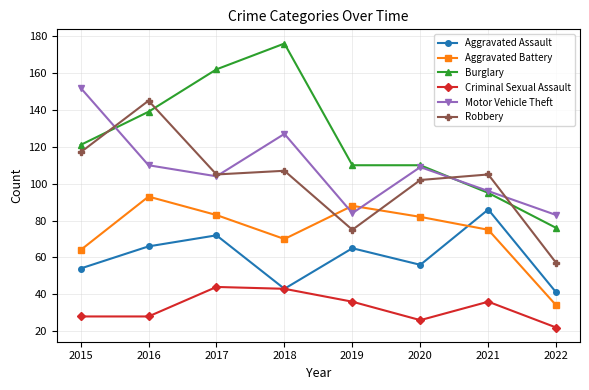

Which series has the largest total across all categories?

Burglary